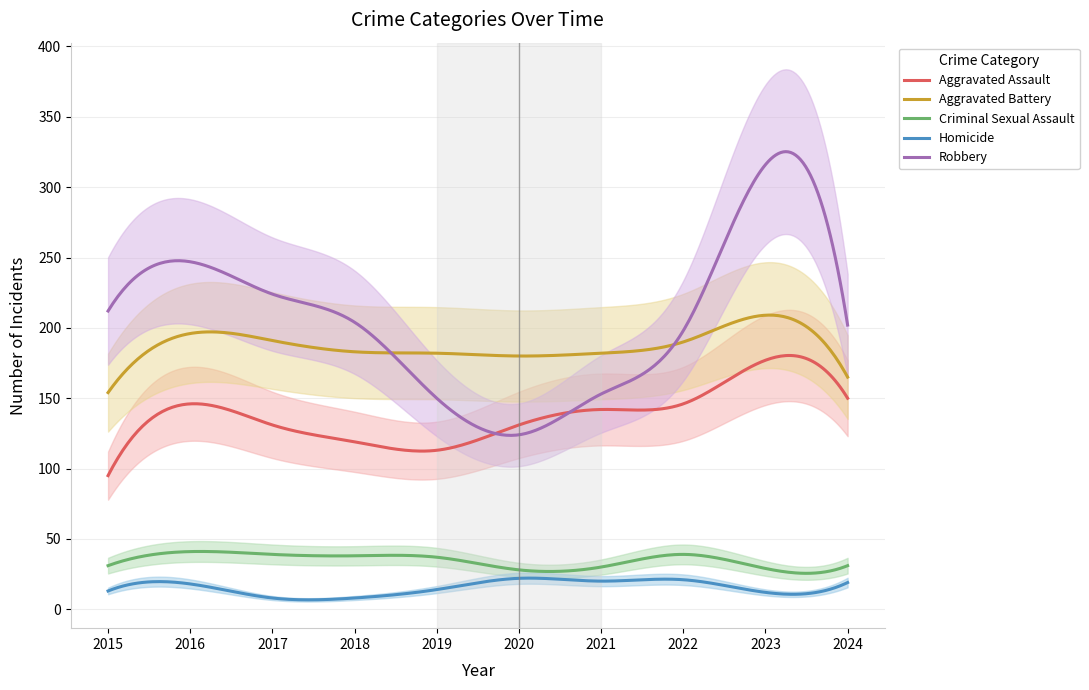

The value of Aggravated Battery at 2023 is 209. True or false?

True